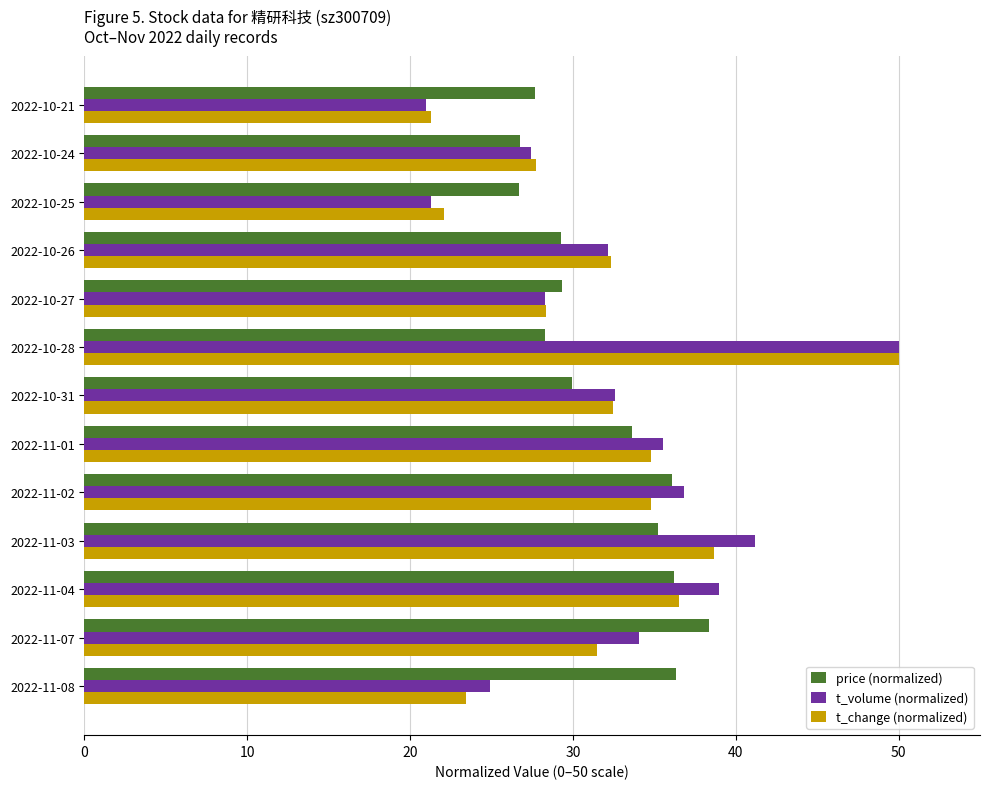

What are all the series names shown in the legend?

price (normalized), t_volume (normalized), t_change (normalized)